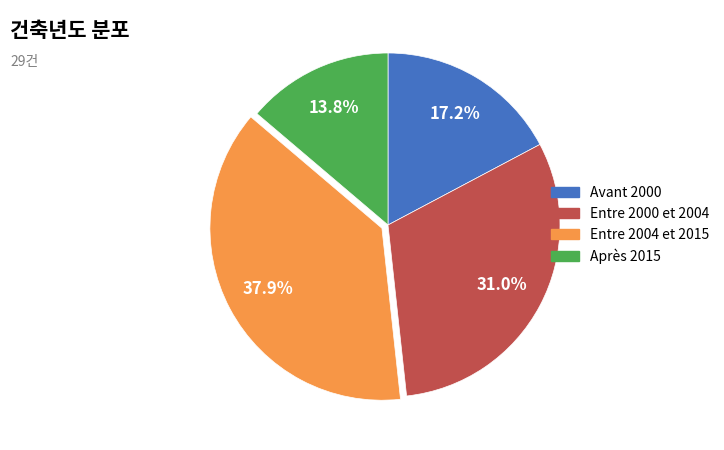

Rank the categories by value from highest to lowest.

Entre 2004 et 2015, Entre 2000 et 2004, Avant 2000, Après 2015